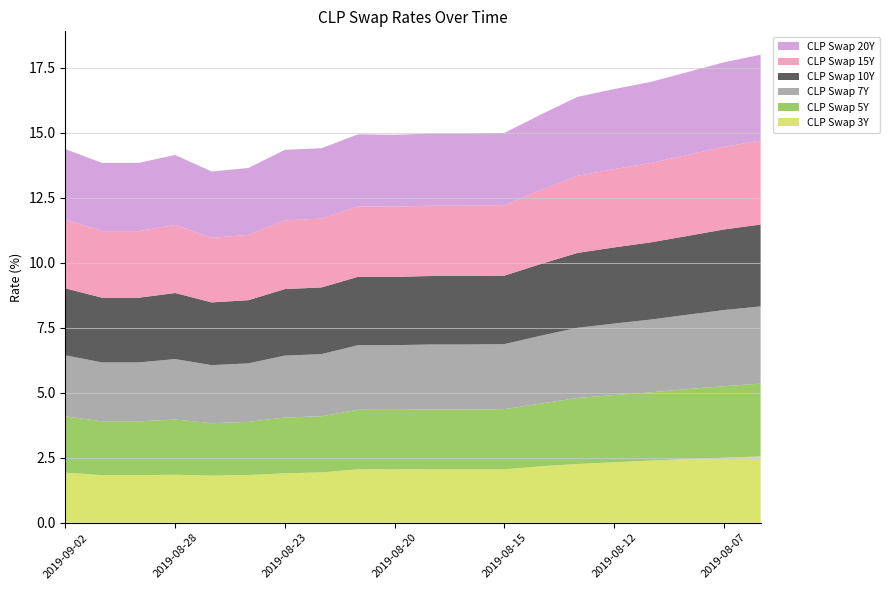

Reading right to left, what are all the values shown in this chart?

CLP Swap 3Y: 2.5	2.5	2.5	2.4	2.3	2.3	2.2	2.1	2.1	2.1	2.0	2.1	1.9	1.9	1.8	1.8	1.8	1.8	1.8	1.9
CLP Swap 5Y: 2.8	2.8	2.7	2.6	2.6	2.5	2.4	2.3	2.3	2.3	2.3	2.3	2.2	2.1	2.0	2.0	2.1	2.1	2.1	2.2
CLP Swap 7Y: 3.0	2.9	2.9	2.8	2.8	2.7	2.6	2.5	2.5	2.5	2.5	2.5	2.4	2.4	2.2	2.2	2.3	2.3	2.3	2.4
CLP Swap 10Y: 3.1	3.1	3.0	3.0	2.9	2.9	2.8	2.6	2.6	2.6	2.6	2.6	2.6	2.6	2.4	2.4	2.5	2.5	2.5	2.6
CLP Swap 15Y: 3.2	3.2	3.1	3.0	3.0	3.0	2.8	2.7	2.7	2.7	2.7	2.7	2.6	2.6	2.5	2.5	2.6	2.6	2.6	2.6
CLP Swap 20Y: 3.3	3.2	3.2	3.1	3.1	3.0	2.9	2.8	2.8	2.8	2.8	2.8	2.7	2.7	2.6	2.5	2.7	2.6	2.6	2.7